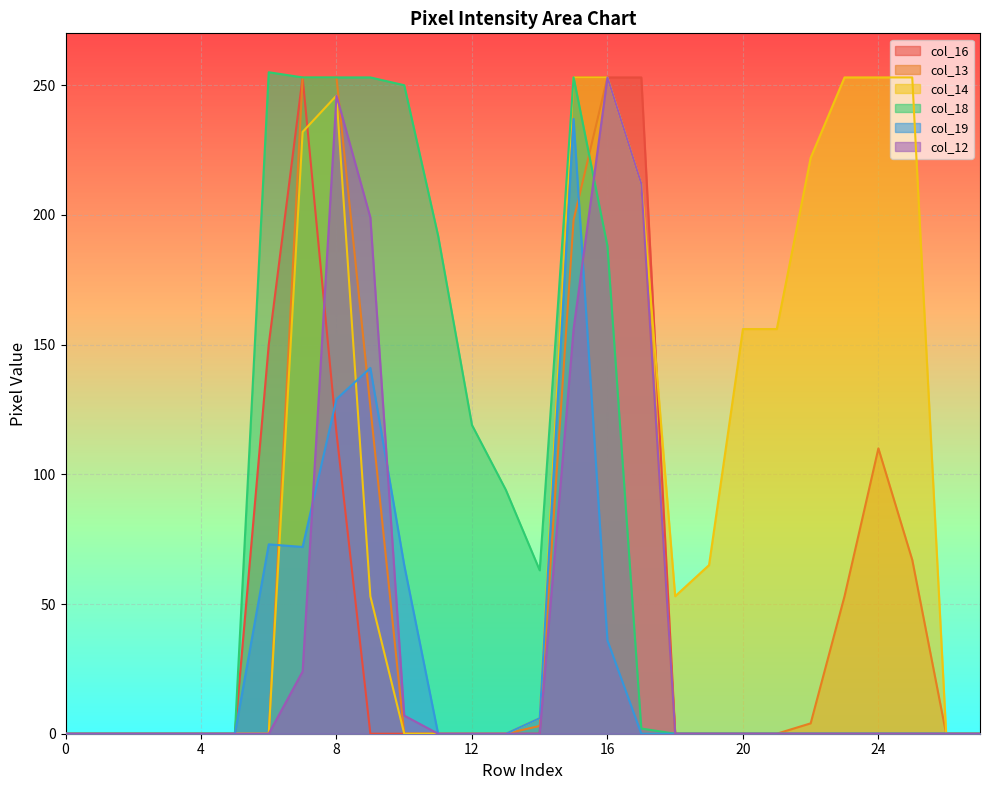

What are all the series names shown in the legend?

col_16, col_13, col_14, col_18, col_19, col_12